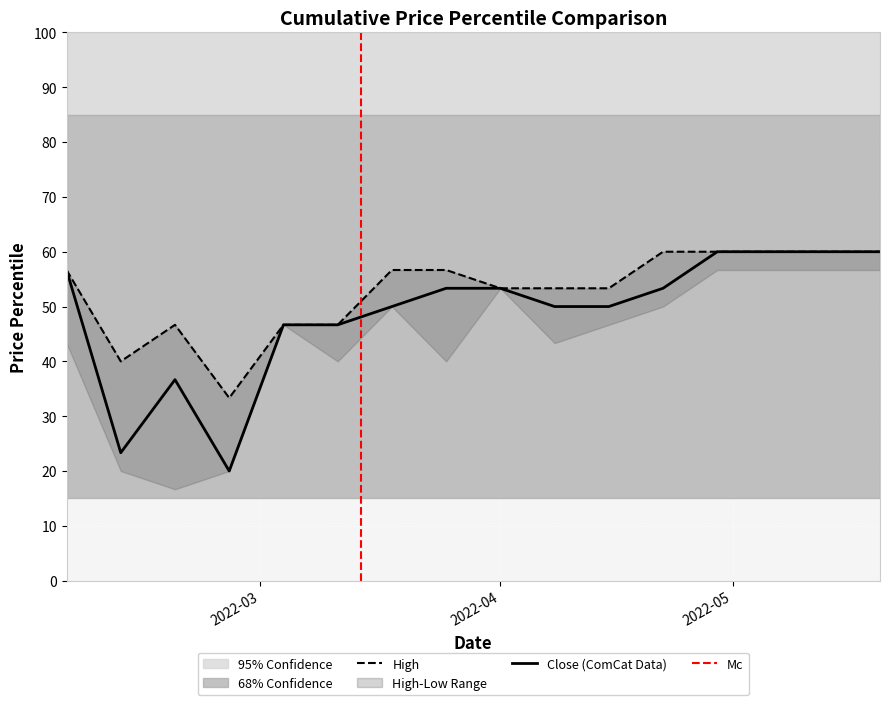

What position from the right is 2022-02-18?

14